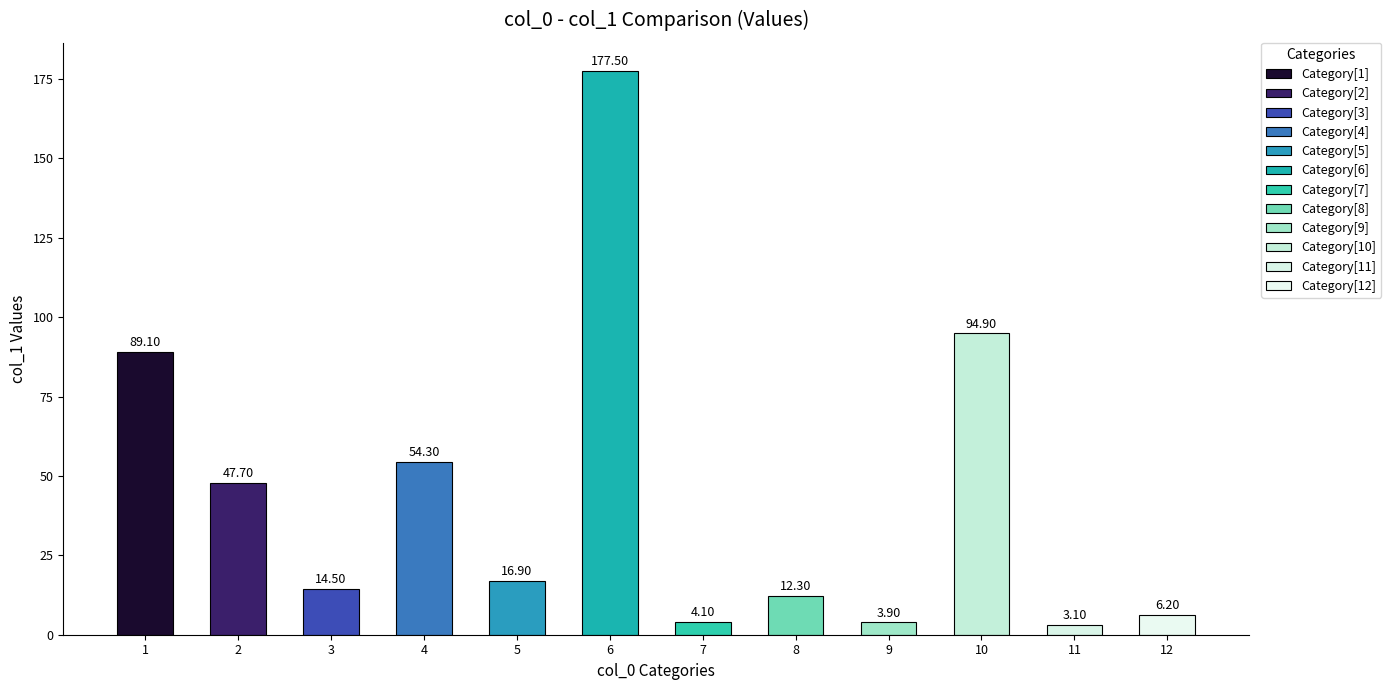

Which category has the highest value across all series?

6